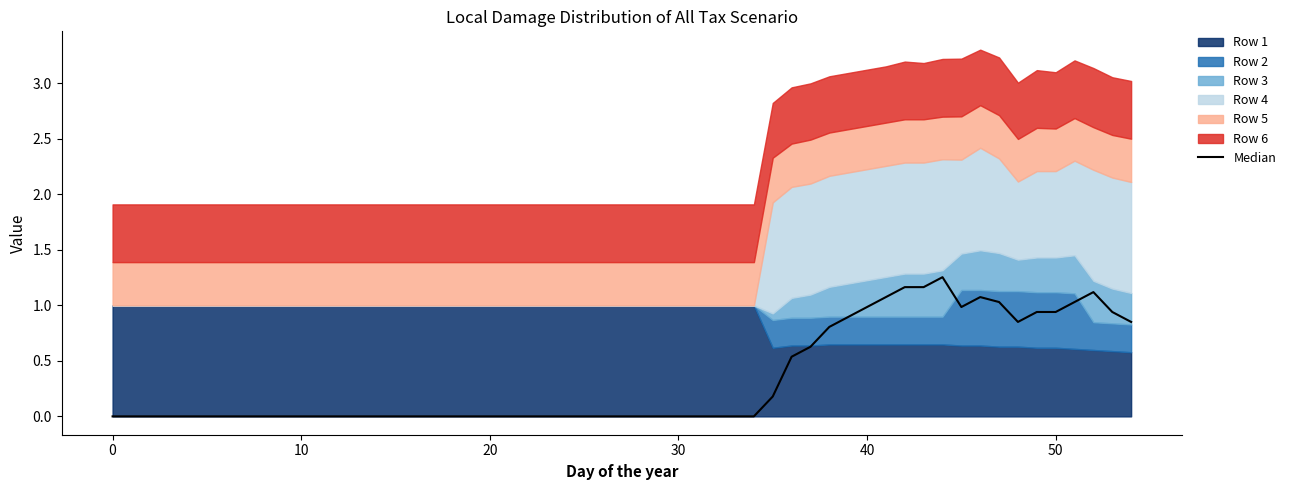

At 0, list the series in order from smallest to largest.

Row 2, Row 3, Row 4, Row 5, Row 6, Row 1 (x)